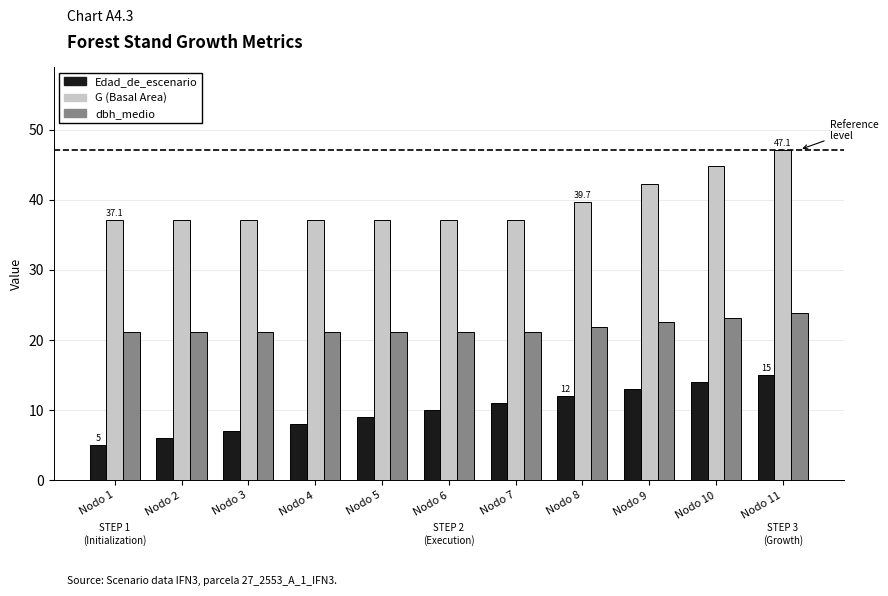

What is the total value across all series at Nodo 9?

77.8